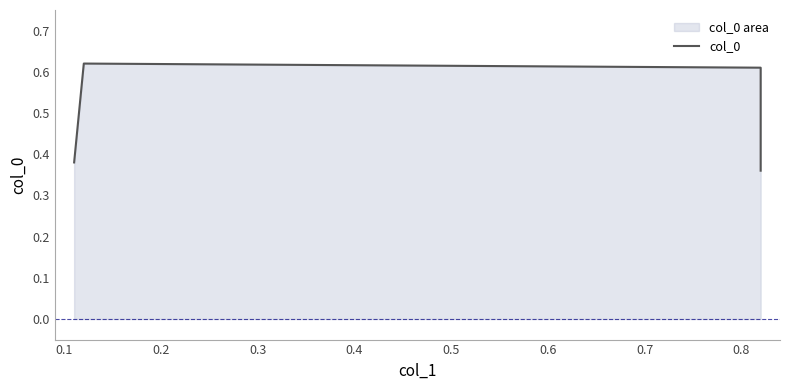

How many points are higher than both their immediate neighbors (excluding endpoints)?

1